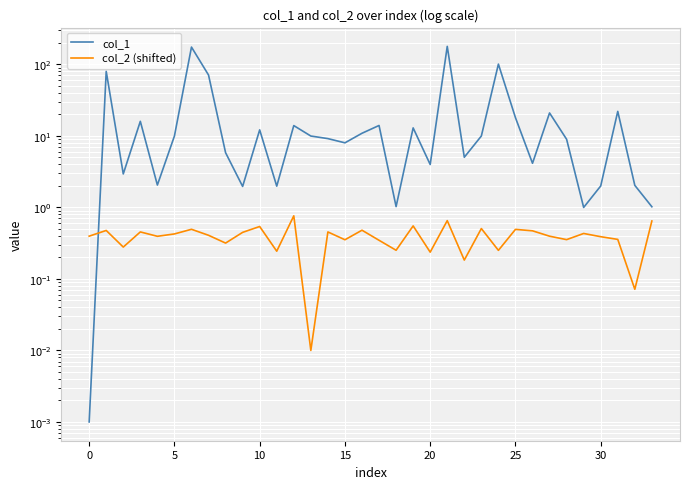

How many intersections are there between col_1 and col_2 (shifted)?

1